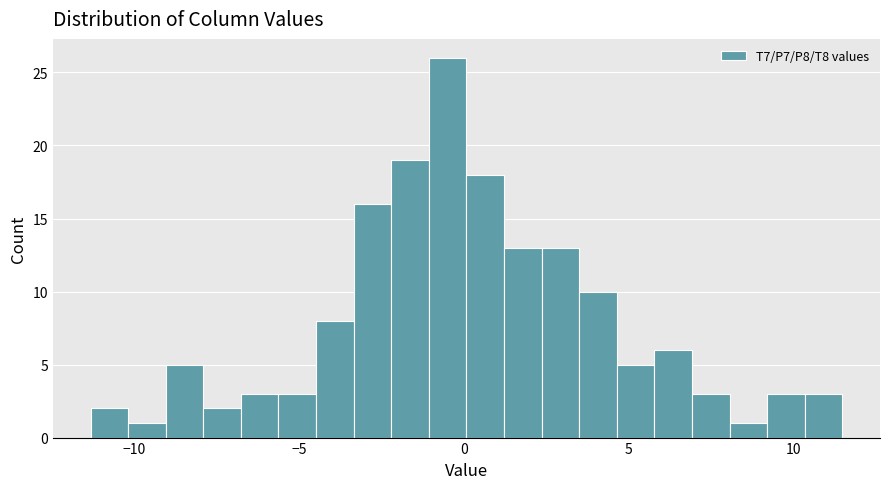

Around what value on the x-axis is the tallest bar? Give the approximate position of its centre, as read against the axis.

-0.5